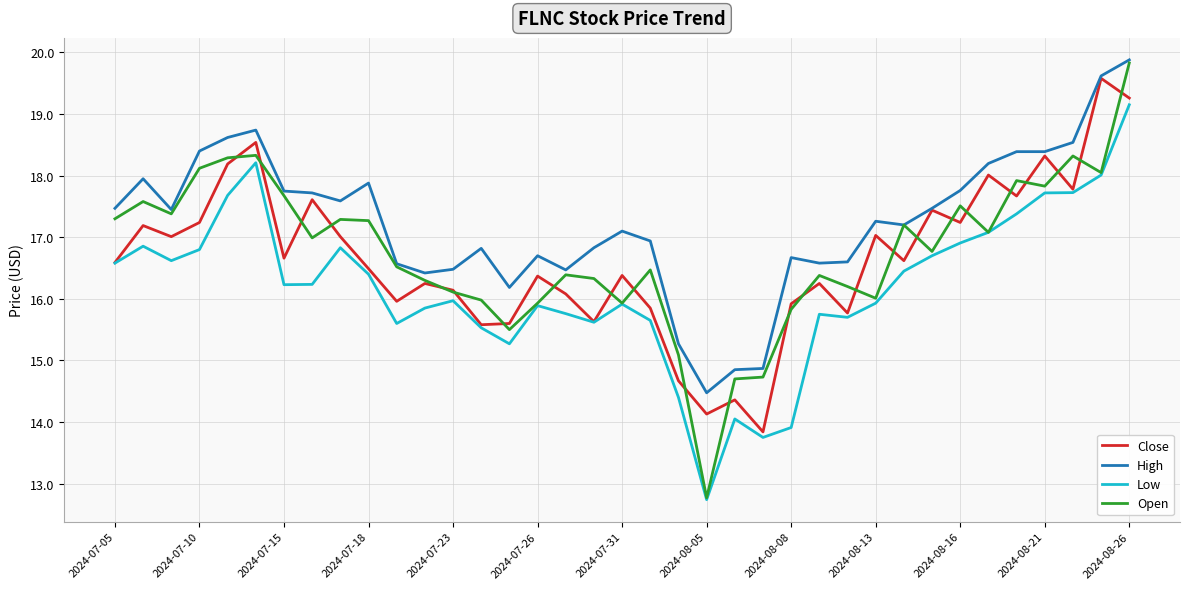

Which series has the widest spread of values?

Open